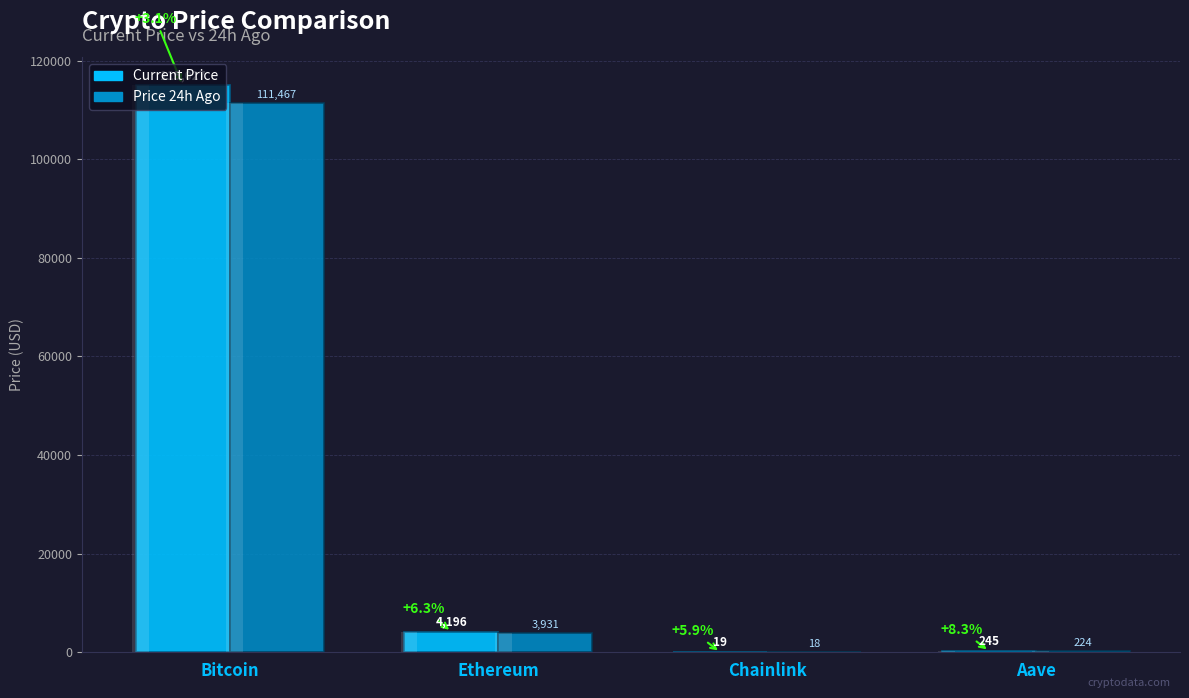

List the series in order of their overall mean, highest first.

price, price24hAgo